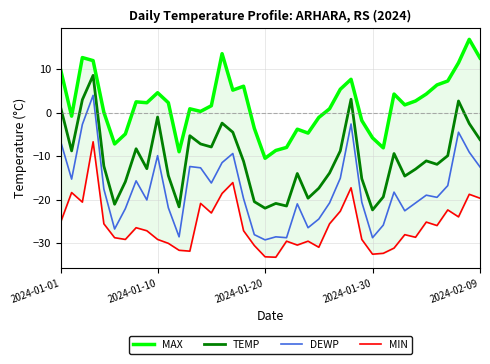

The DEWP series shows -28.8 at 2024-01-30. True or false?

True